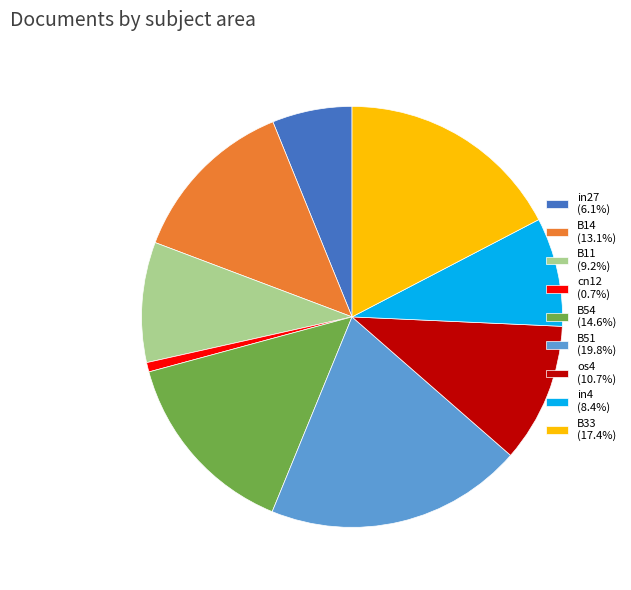

Count the number of slices in the pie.

9